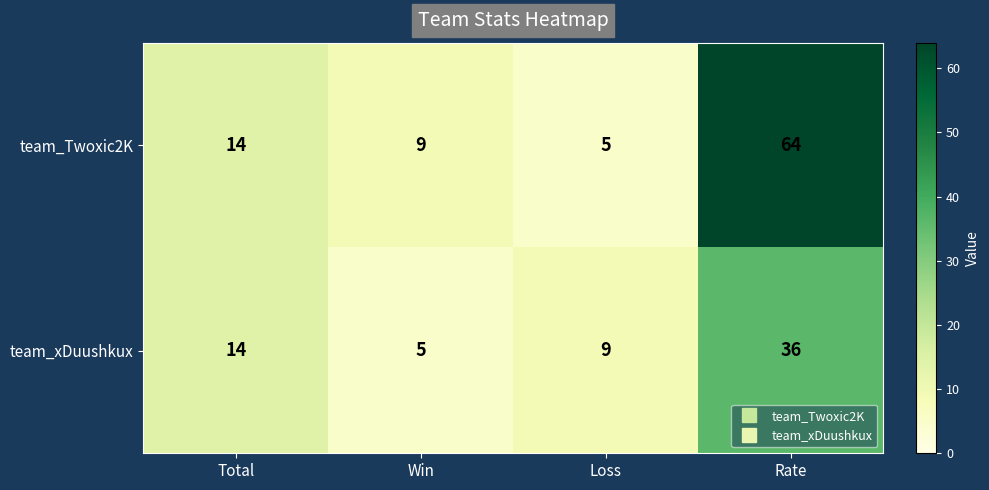

Which series changed the most between Total and Loss?

team_Twoxic2K